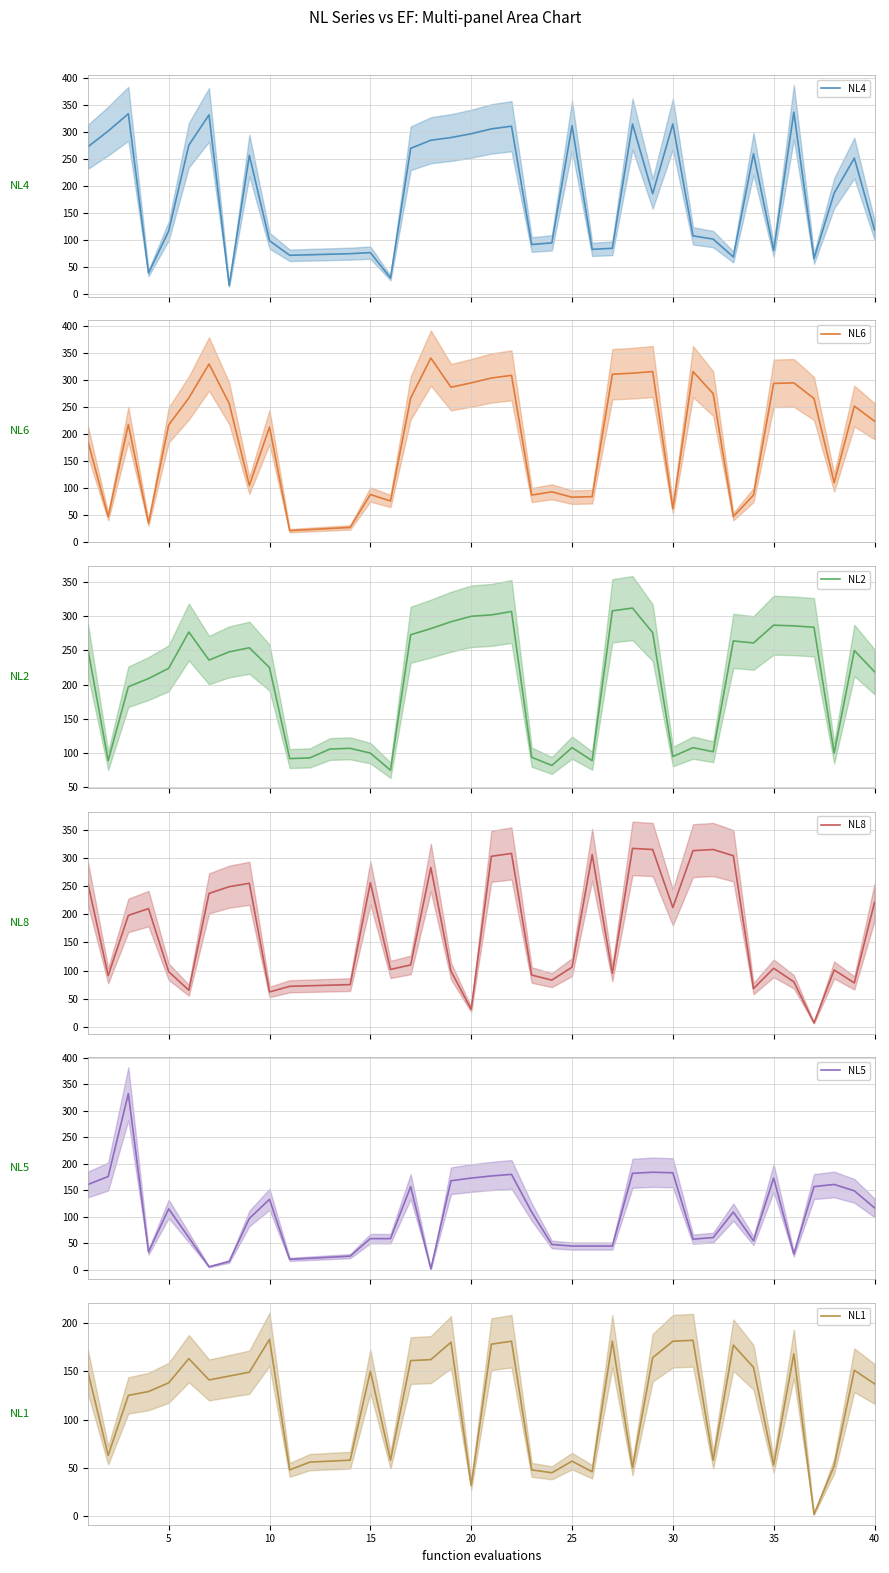

Reading left to right, list all the values displayed in this chart.

NL4: 272	301	333	38	116	275	331	15	256	98	71	72	73	74	76	29	269	284	289	296	305	310	91	94	311	82	84	314	185	314	107	101	68	259	80	336	65	186	251	118
NL6: 186	47	218	35	217	267	330	257	105	213	21	23	25	27	88	76	267	341	287	295	304	309	87	93	83	84	311	313	316	62	316	275	47	87	294	295	266	110	252	224
NL2: 251	89	197	209	224	277	236	248	254	225	92	93	106	107	100	75	273	282	292	300	302	307	94	82	108	89	308	312	276	95	108	102	264	261	287	286	284	100	250	219
NL8: 254	91	198	210	98	65	237	249	255	62	72	73	74	75	256	102	110	283	99	31	303	308	92	83	106	306	95	317	315	212	313	315	304	68	104	80	7	101	78	221
NL5: 161	176	332	34	115	61	6	16	97	133	20	22	24	26	59	59	157	2	168	173	177	180	109	48	45	45	45	182	184	183	58	61	109	55	173	30	157	161	149	117
NL1: 149	63	125	129	138	163	141	145	149	183	48	56	57	58	150	58	161	162	180	32	178	181	48	45	57	46	181	50	164	181	182	58	177	154	53	168	2	52	151	137